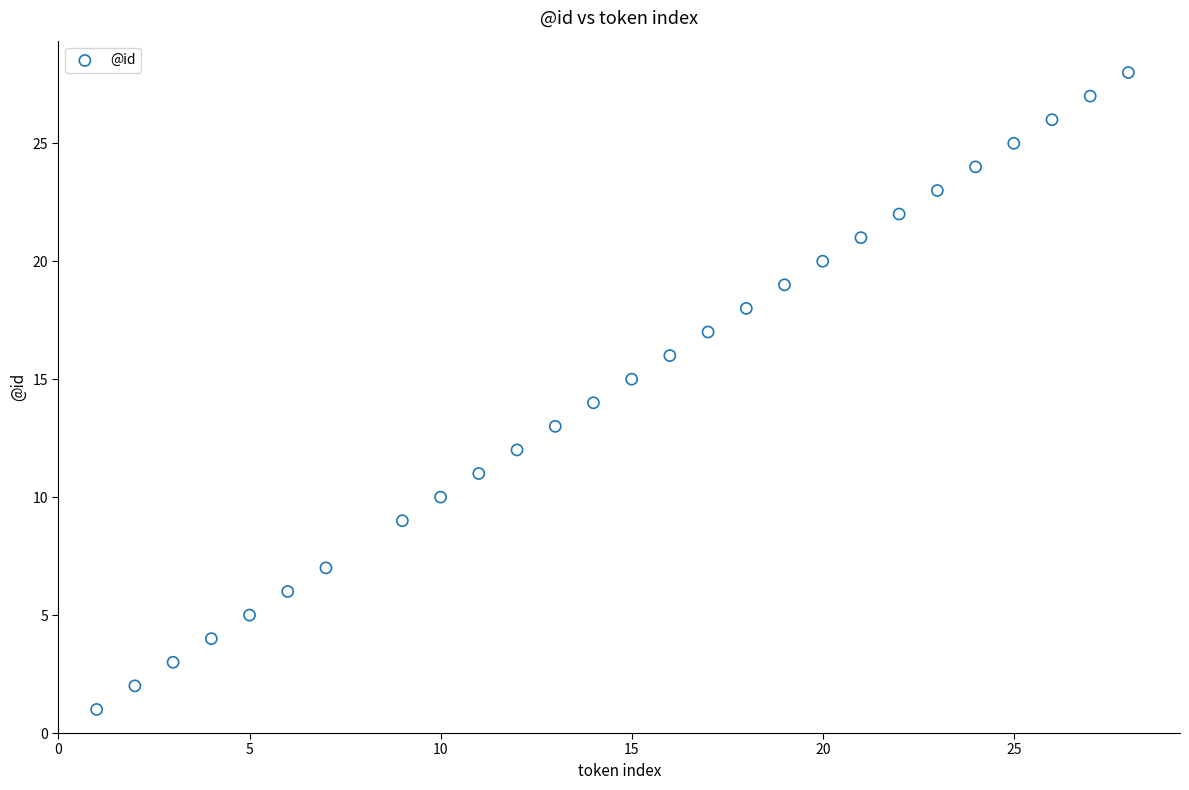

What is the range of Y values (max minus min)?

27